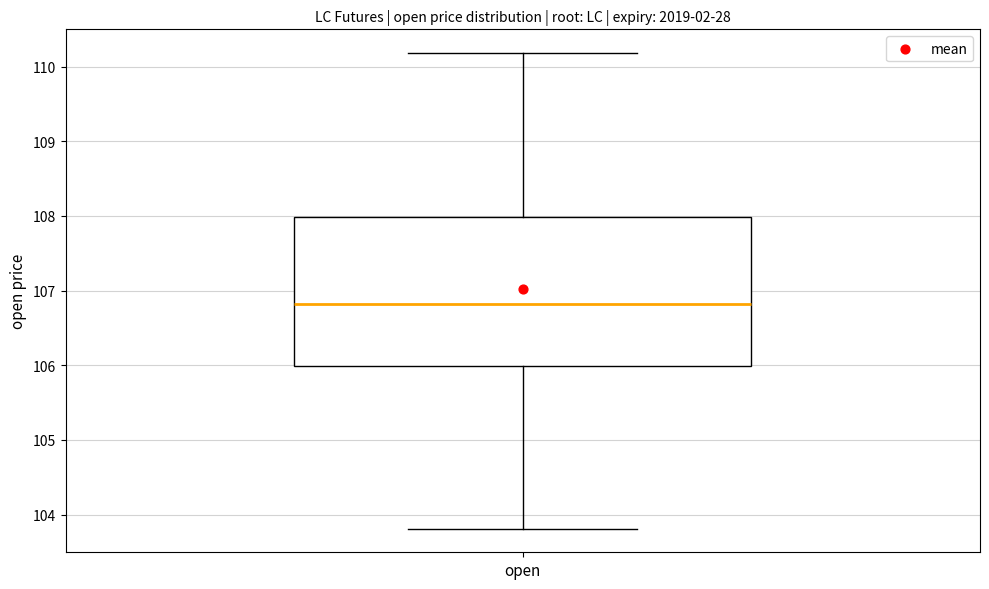

Read this box plot against the y-axis: the position of the median line, the range covered by the box, and the ends of both whiskers. The values are not printed on the chart, so give them approximately, as read against the axis.

median 106.8, box 106.0 to 108.0, whiskers 103.8 to 110.2